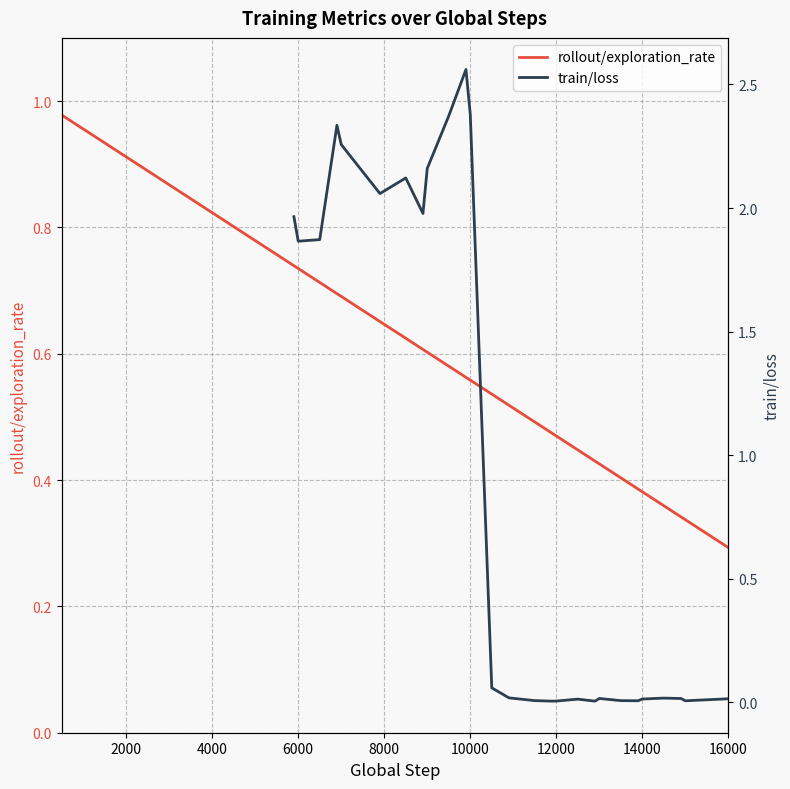

What is the greatest value displayed?

1.0